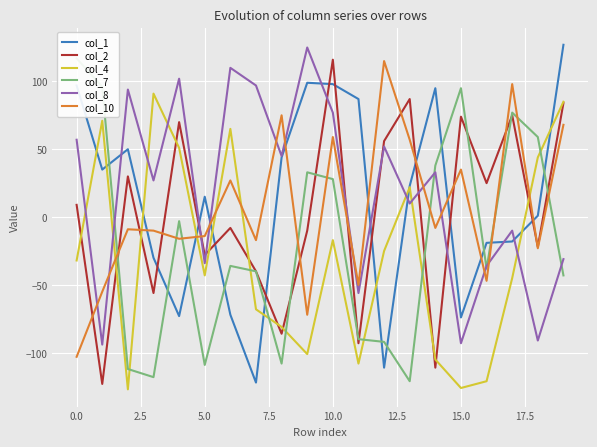

How many times do col_1 and col_2 cross each other?

10